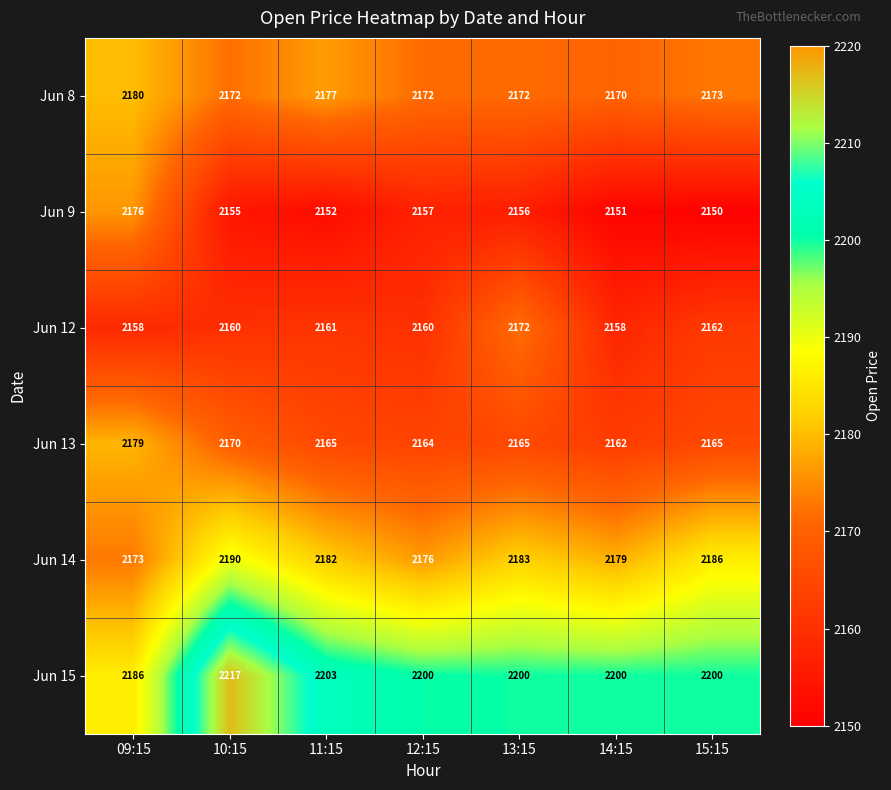

Which category has the lowest value in the Jun 14 series?

09:15